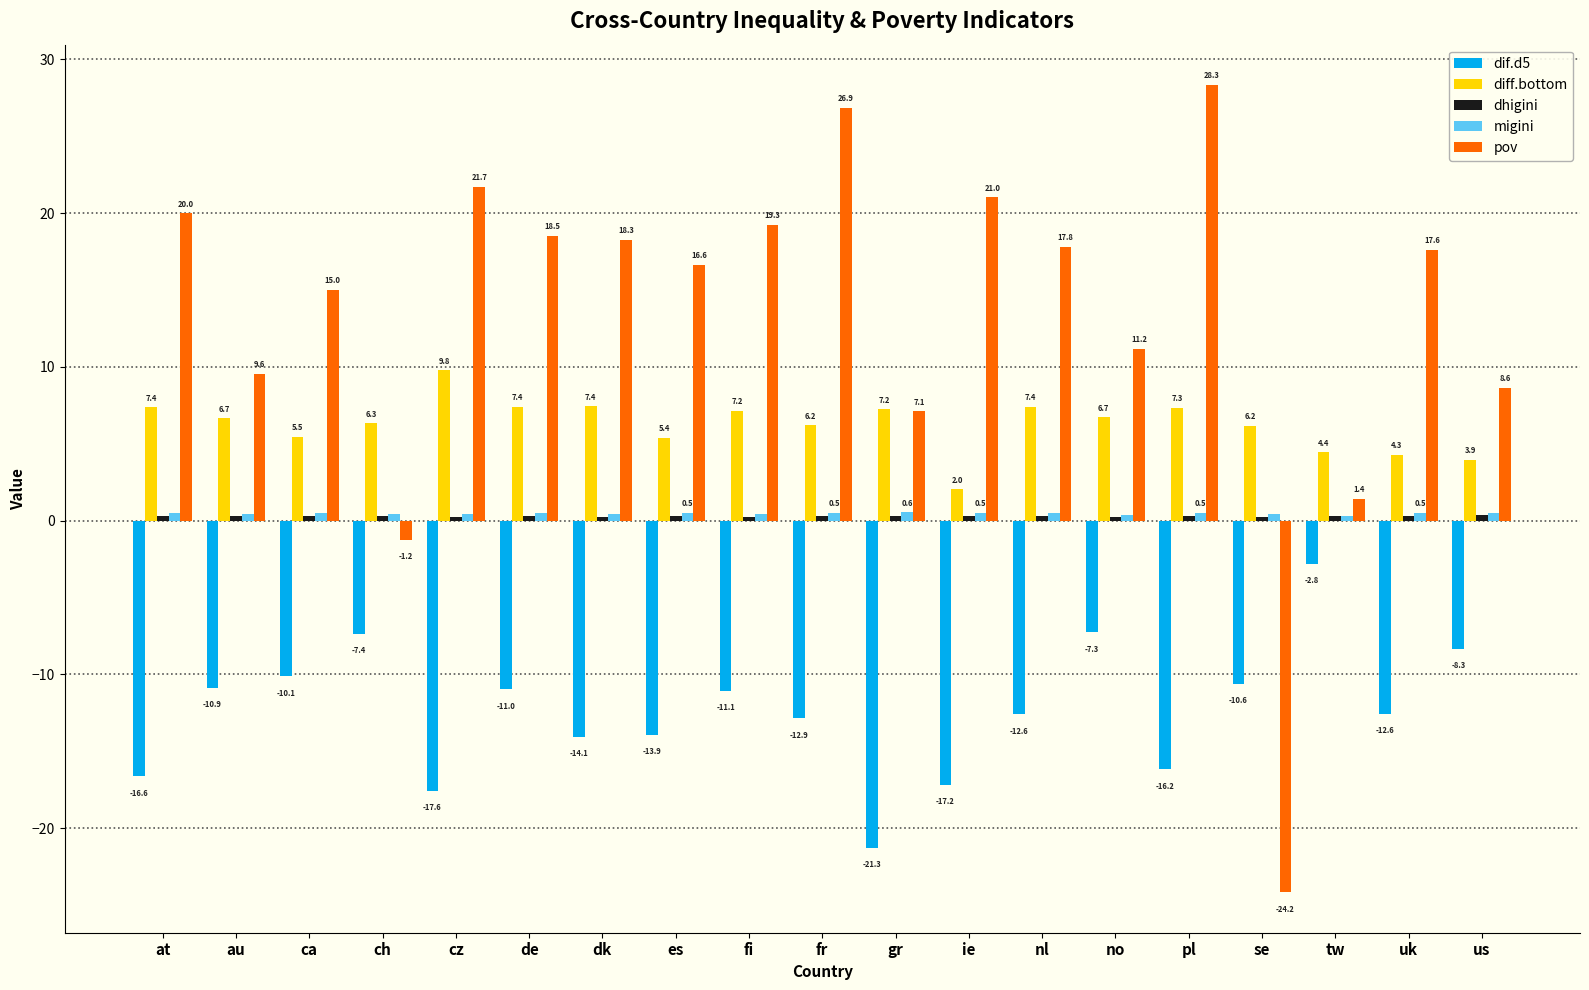

Are the bars grouped side by side (vs. stacked)?

Yes